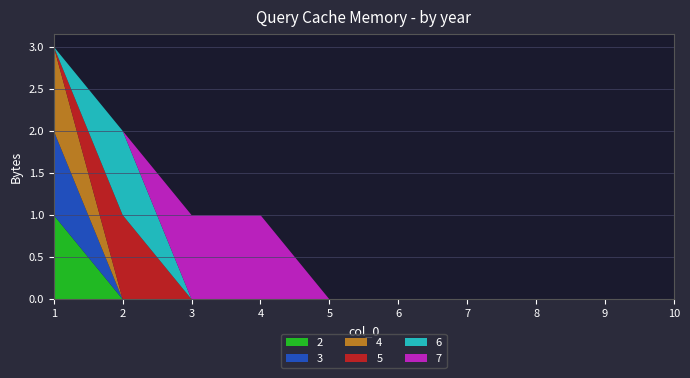

Reading left to right, list all the values displayed in this chart.

2: 1=1	2=0	3=0	4=0	5=0	6=0	7=0	8=0	9=0	10=0
3: 1=1	2=0	3=0	4=0	5=0	6=0	7=0	8=0	9=0	10=0
4: 1=1	2=0	3=0	4=0	5=0	6=0	7=0	8=0	9=0	10=0
5: 1=0	2=1	3=0	4=0	5=0	6=0	7=0	8=0	9=0	10=0
6: 1=0	2=1	3=0	4=0	5=0	6=0	7=0	8=0	9=0	10=0
7: 1=0	2=0	3=1	4=1	5=0	6=0	7=0	8=0	9=0	10=0